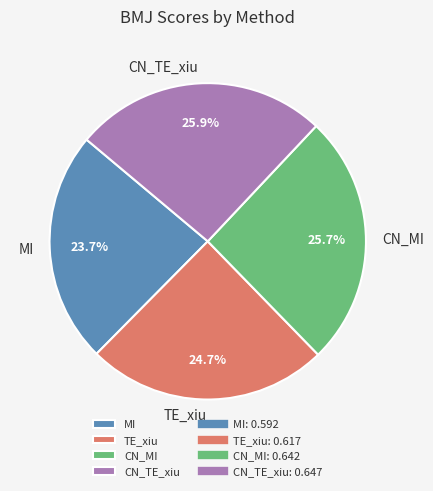

What is the smallest slice in the pie chart?

MI